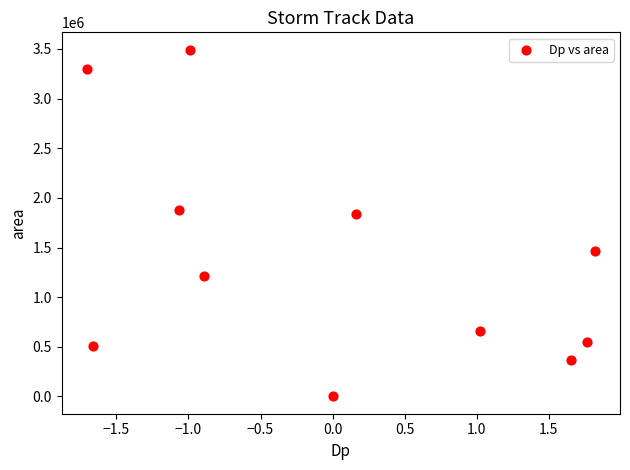

What is the average Y value?

1388182